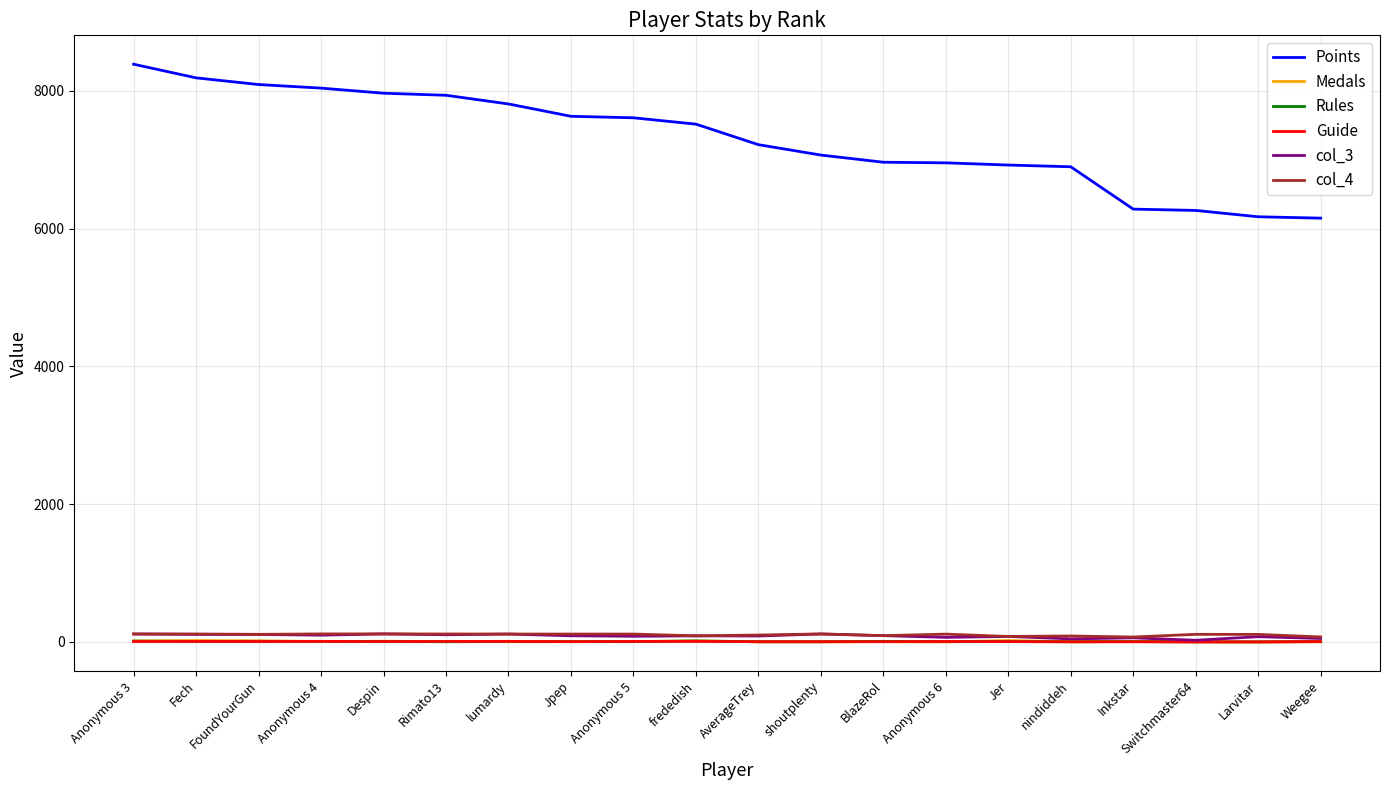

What is the maximum value for Medals?

20